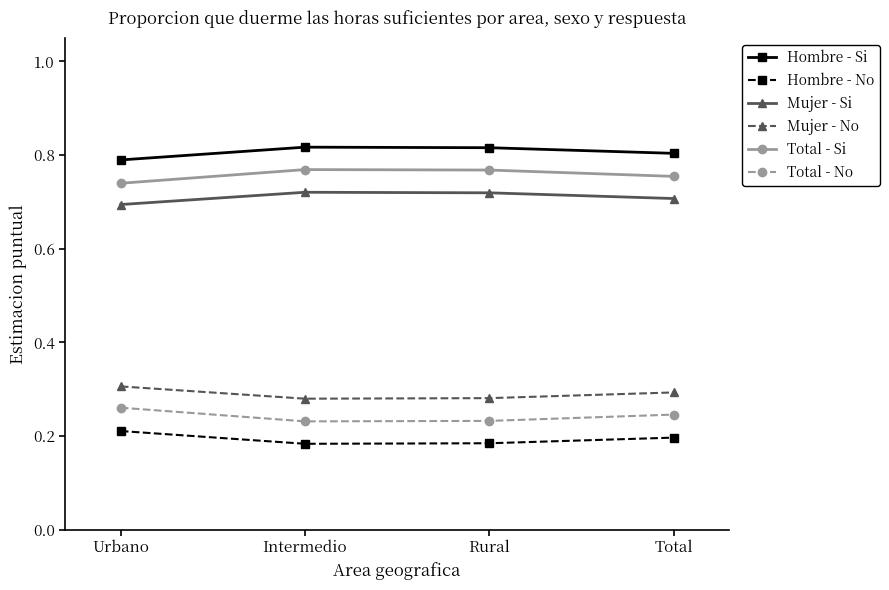

Is it true that Hombre - No equals 0.3 at Rural?

False